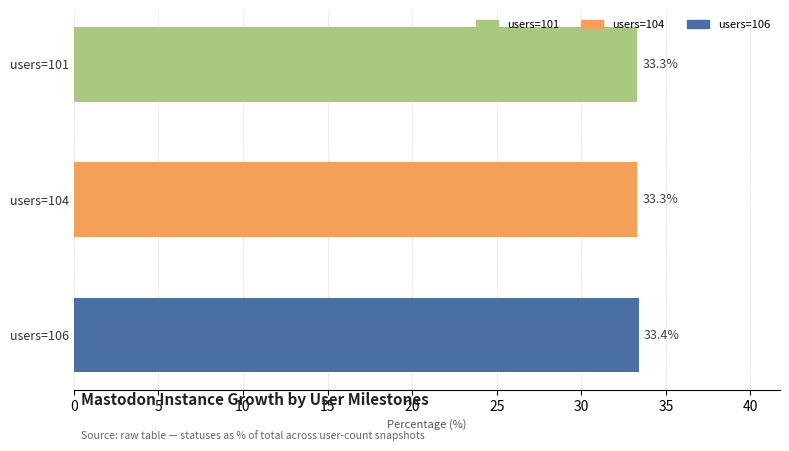

What is the difference between the maximum and second lowest values?

0.1